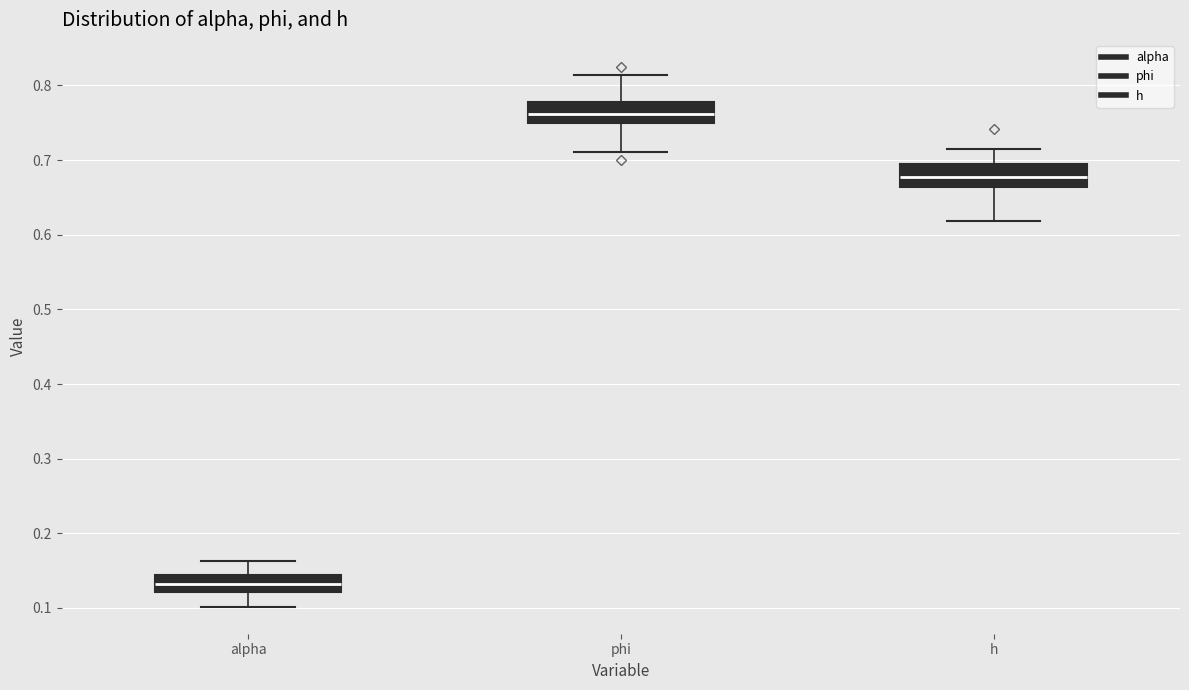

Reading left to right, read every box against the y-axis: the position of its median line, the range the box covers, and the ends of its whiskers. The values are not printed on the chart, so give them approximately, as read against the axis.

alpha: median 0.13, box 0.12 to 0.14, whiskers 0.10 to 0.16
phi: median 0.76, box 0.75 to 0.78, whiskers 0.71 to 0.81
h: median 0.68, box 0.66 to 0.70, whiskers 0.62 to 0.72